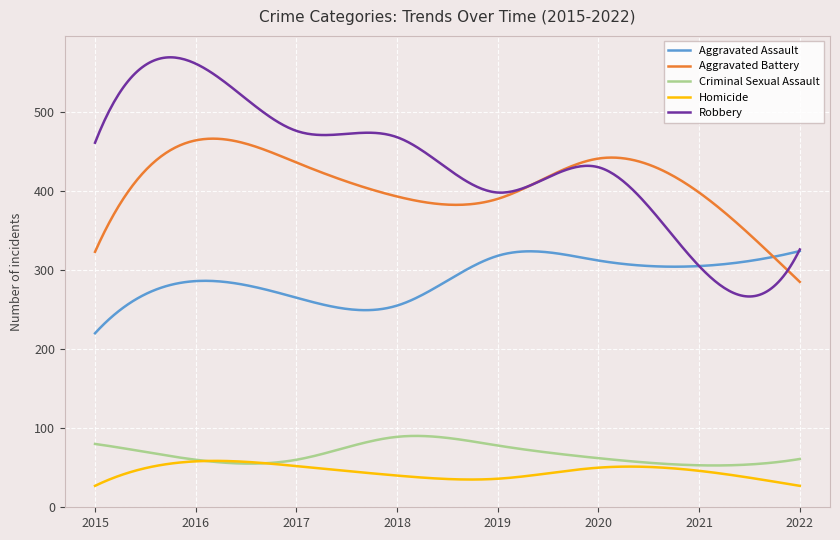

List the series in order of their peak value, highest first.

Robbery, Aggravated Battery, Aggravated Assault, Criminal Sexual Assault, Homicide